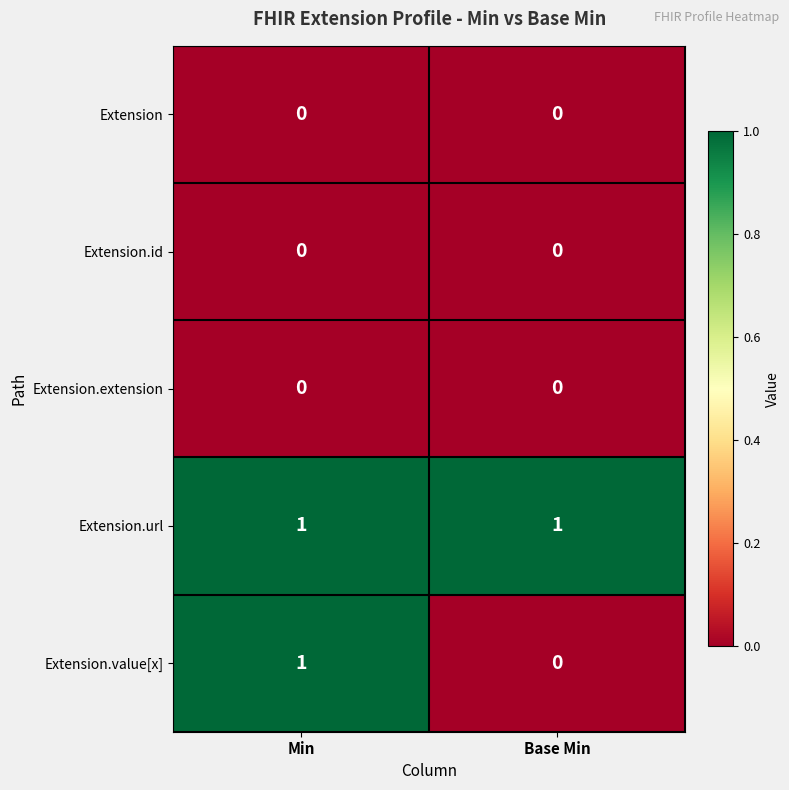

Reading left to right, what are all the values shown in this chart?

Extension: 0	0
Extension.id: 0	0
Extension.extension: 0	0
Extension.url: 1	1
Extension.value[x]: 1	0